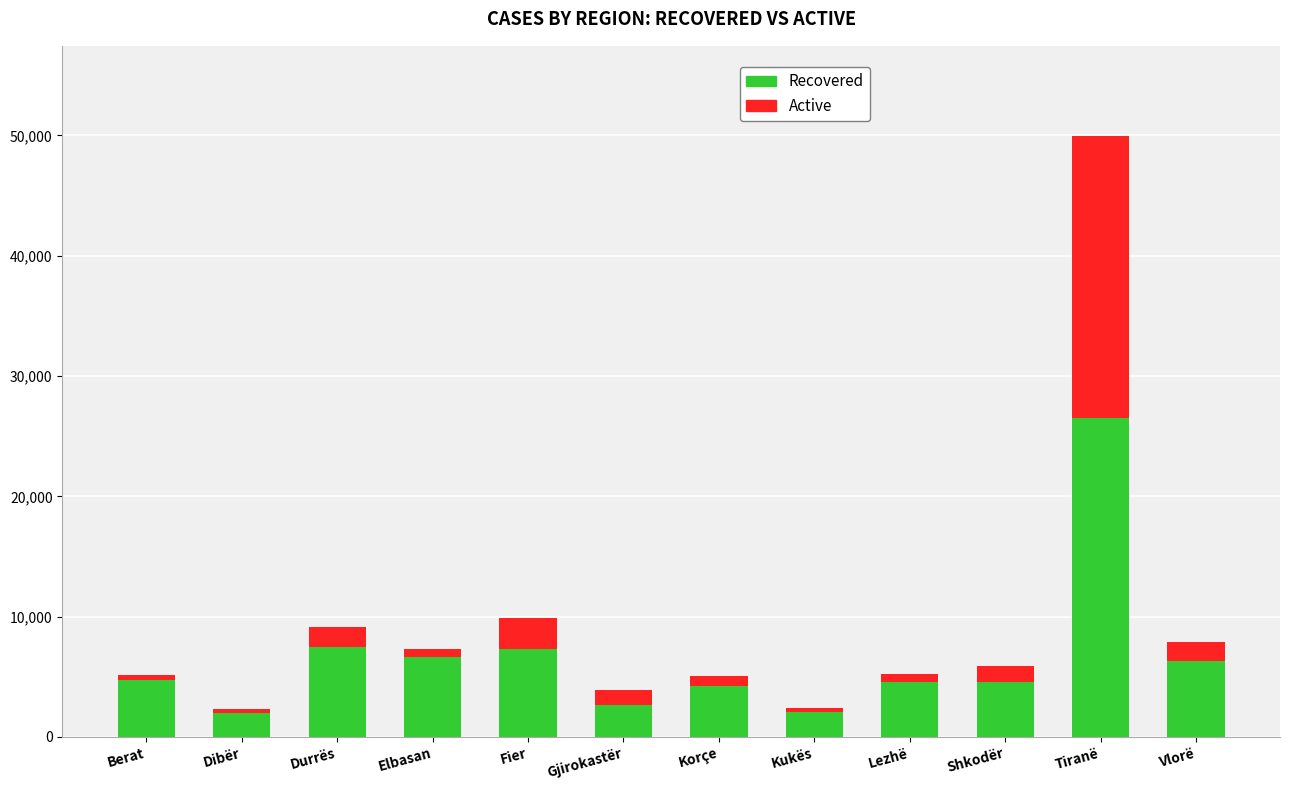

What is the lowest value of the Recovered series?

1982